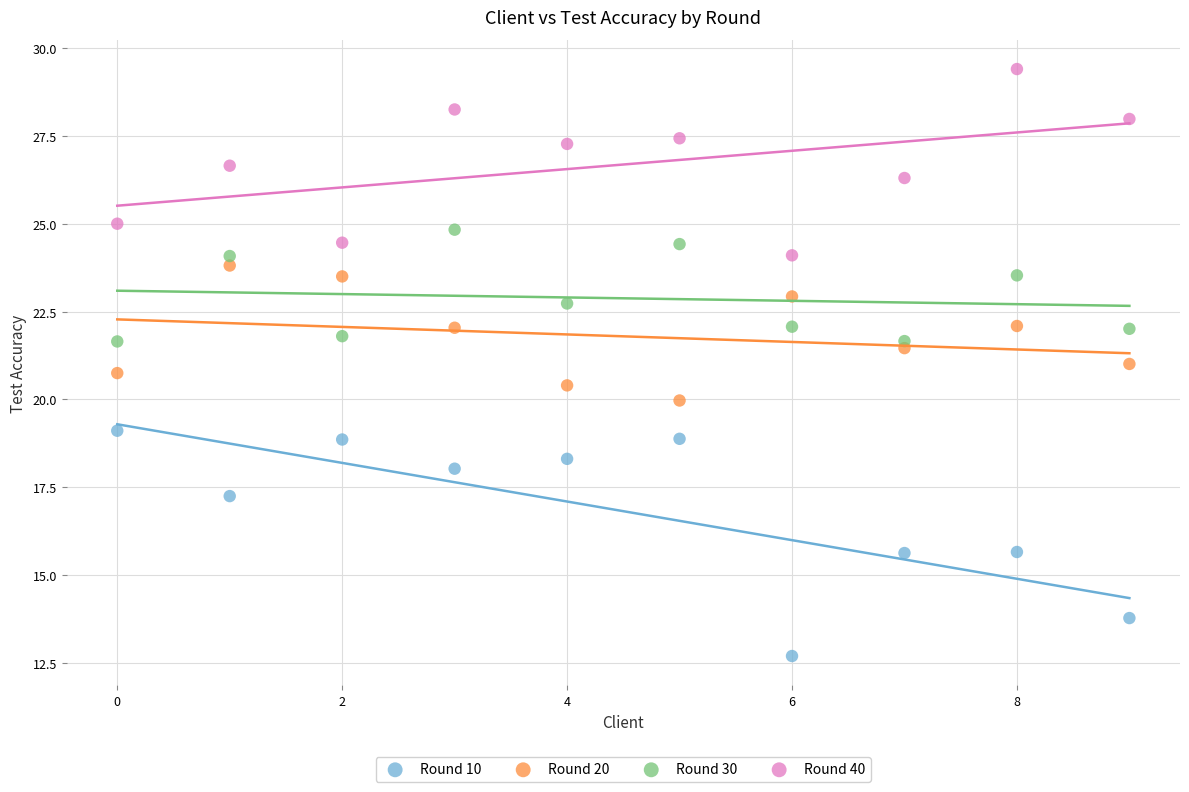

Which series contains the lowest Y value?

Round 10